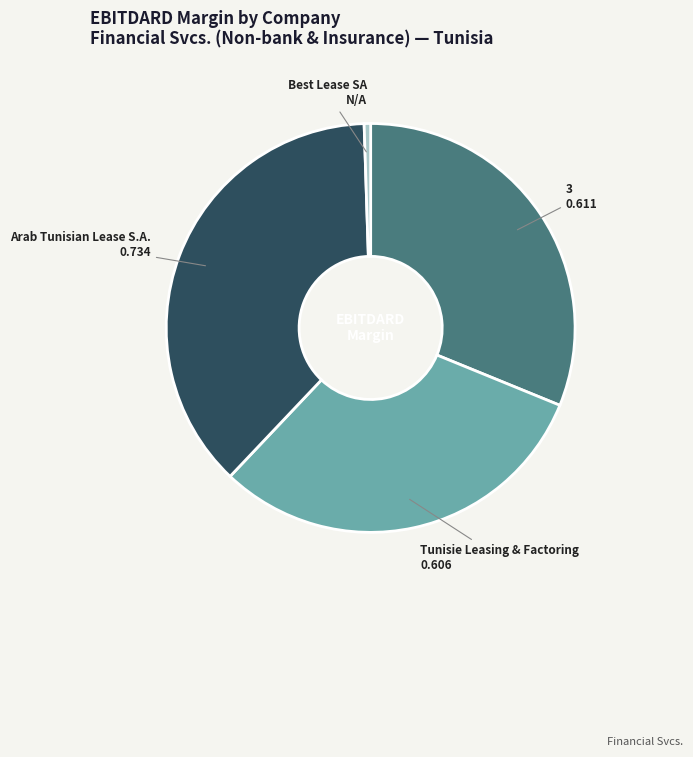

Does any single category account for the majority?

No